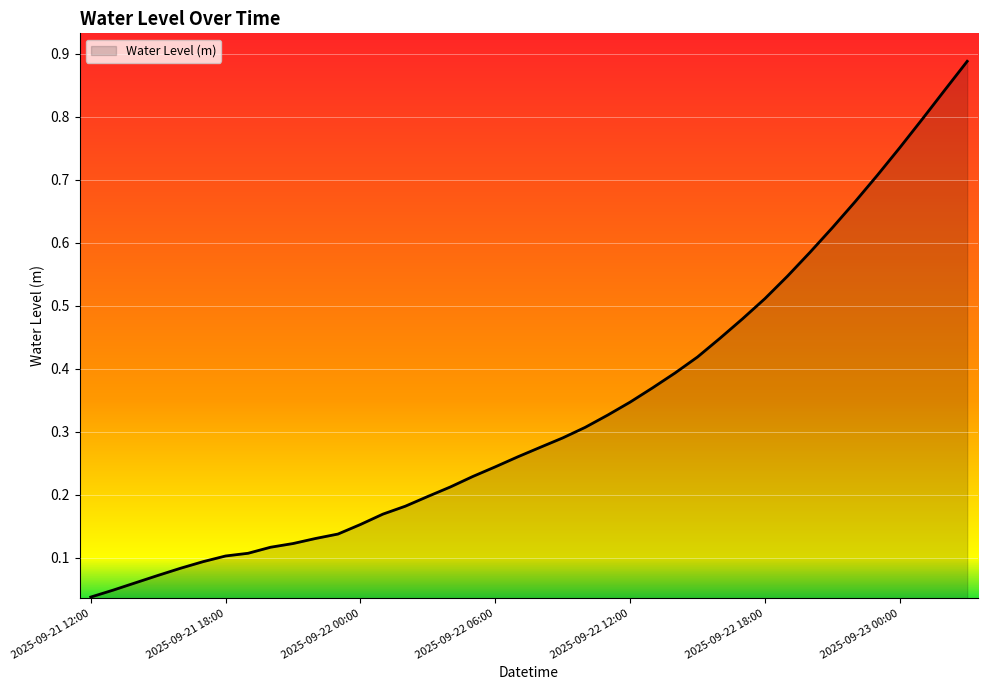

How many lines are shown in the chart?

1